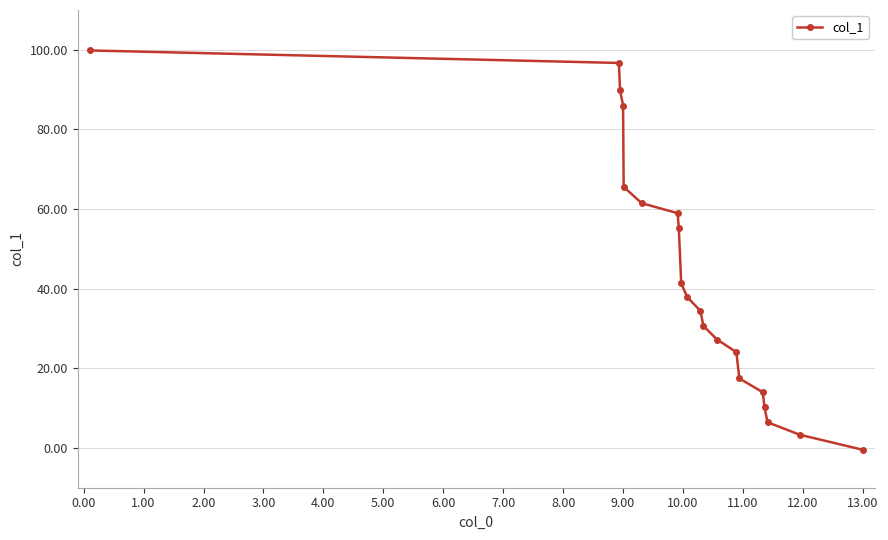

What is the maximum value shown in the chart?

99.8